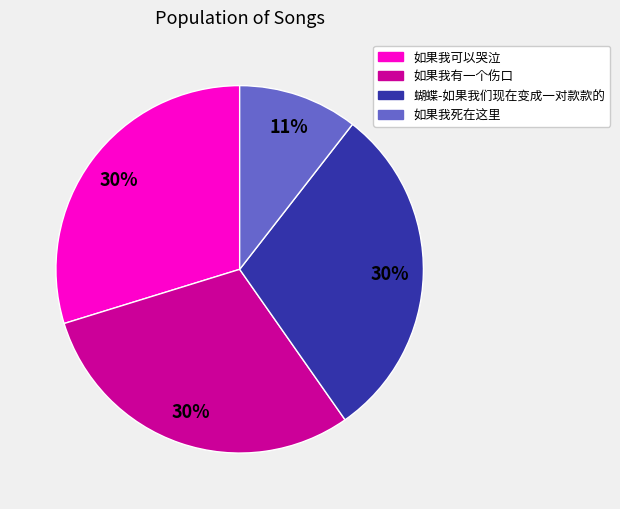

Which category has the smallest portion of the pie?

如果我死在这里